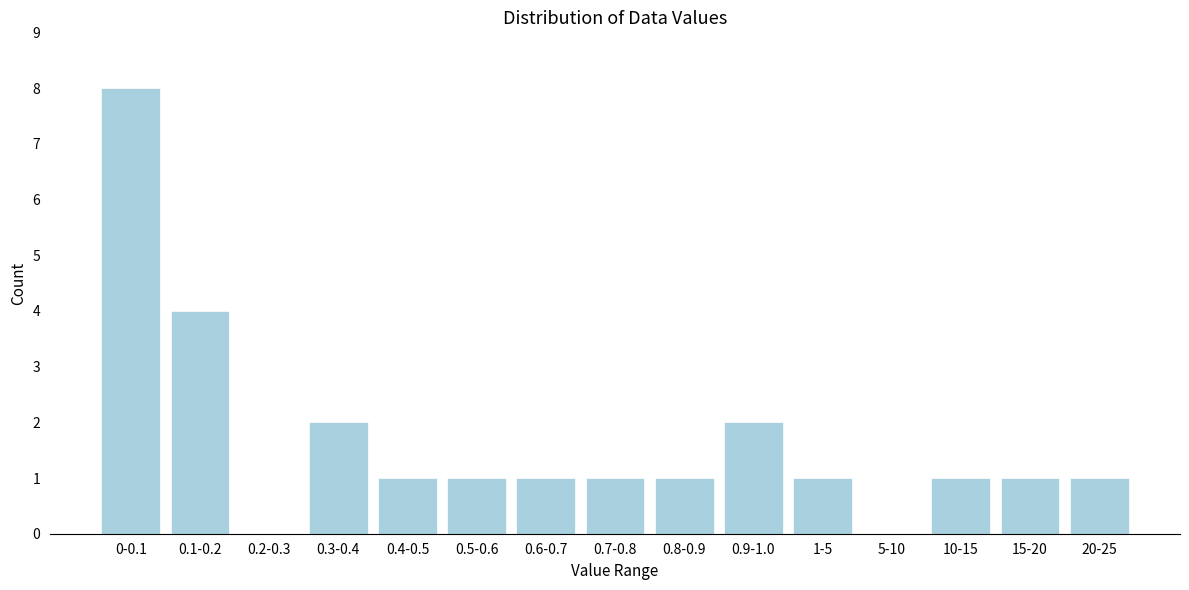

Reading right to left, extract all data points from this chart.

20-25=1	15-20=1	10-15=1	5-10=0	1-5=1	0.9-1.0=2	0.8-0.9=1	0.7-0.8=1	0.6-0.7=1	0.5-0.6=1	0.4-0.5=1	0.3-0.4=2	0.2-0.3=0	0.1-0.2=4	0-0.1=8